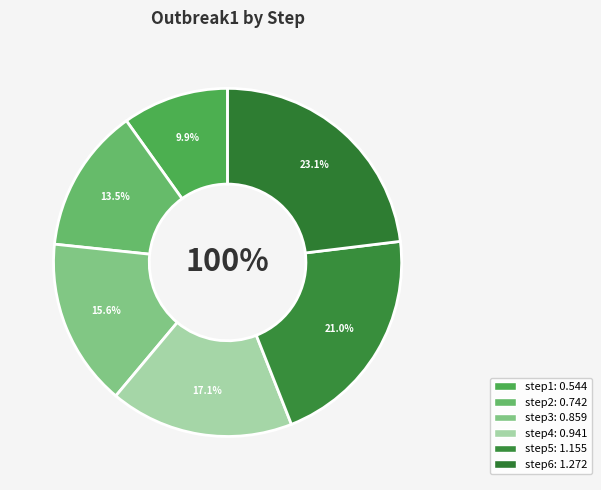

Approximately how many times larger is the value at step3 compared to step5?

0.7